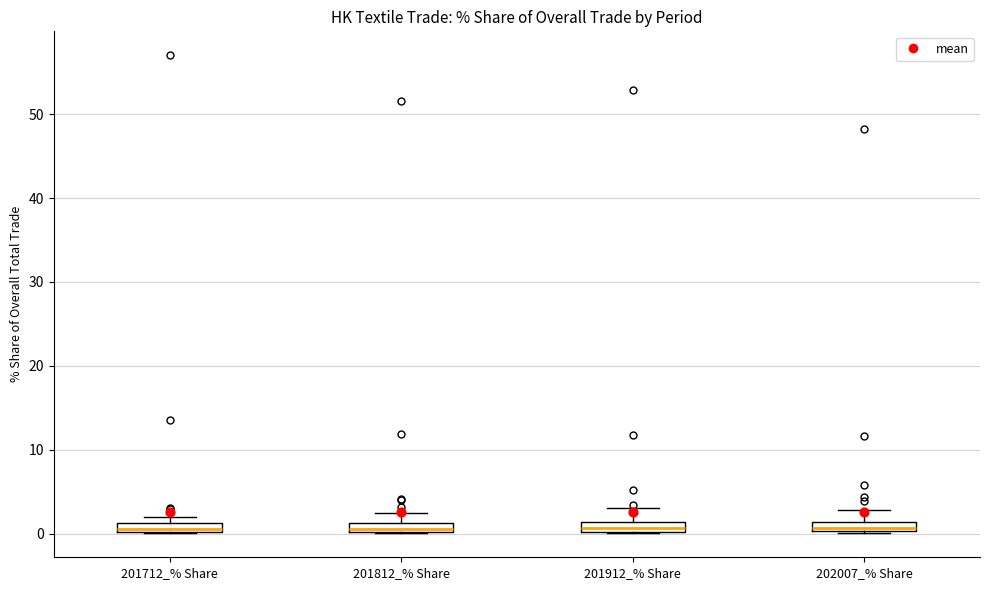

Where does the upper whisker of the box for 201912_% Share end on the y-axis? The values are not printed on the chart, so give them approximately, as read against the axis.

3